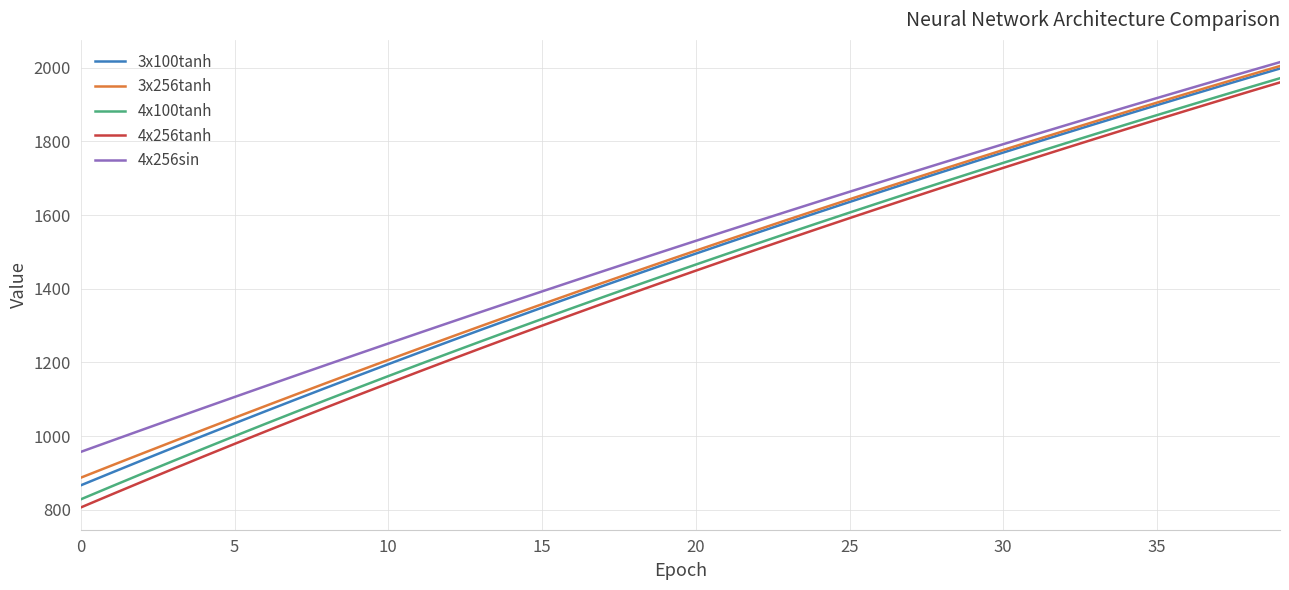

What are all the series names shown in the legend?

3x100tanh, 3x256tanh, 4x100tanh, 4x256tanh, 4x256sin